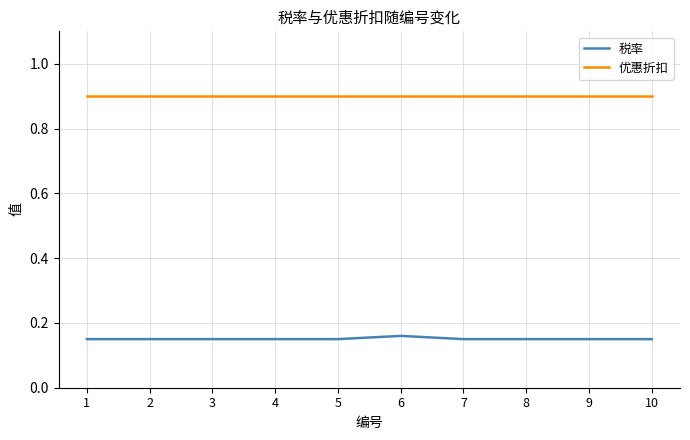

What is the total value across all series at 4?

1.1